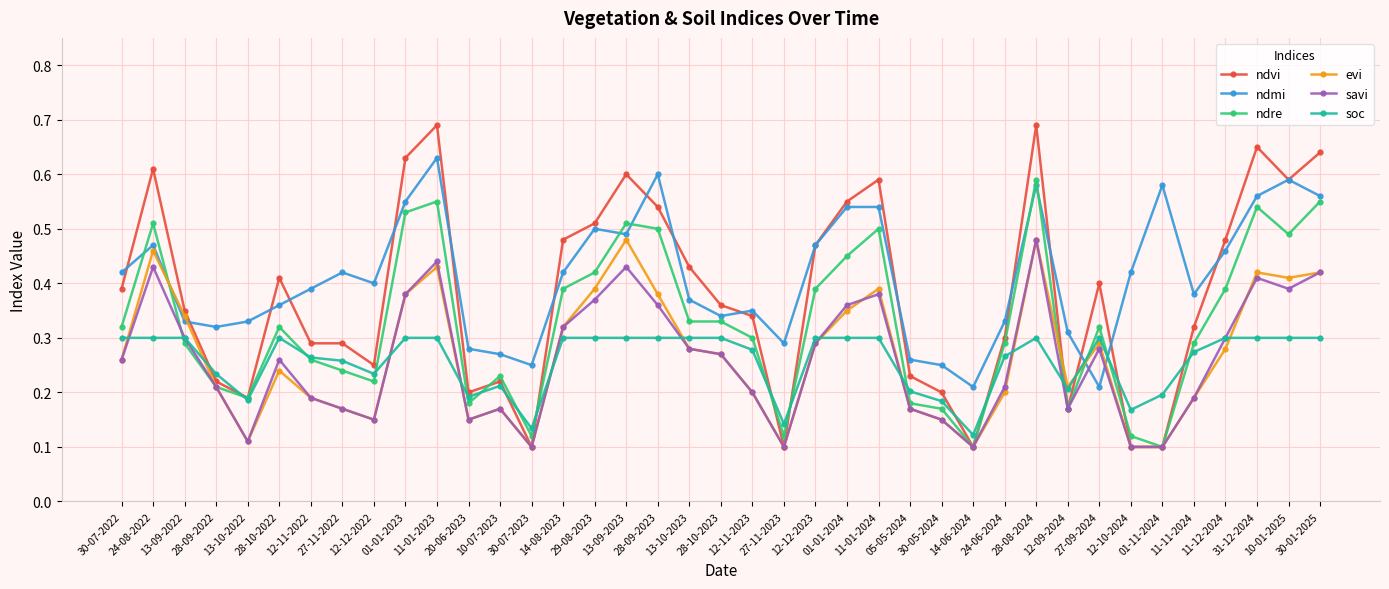

Is the value of ndmi at 12-12-2023 greater than the value of soc at 31-12-2024?

Yes